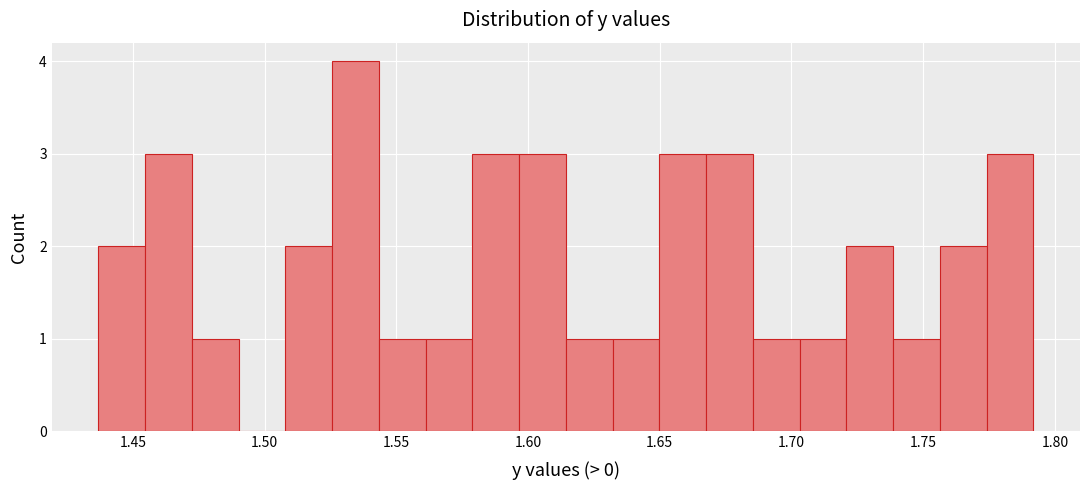

Read against the x-axis, roughly where is the centre of the tallest bar?

1.535